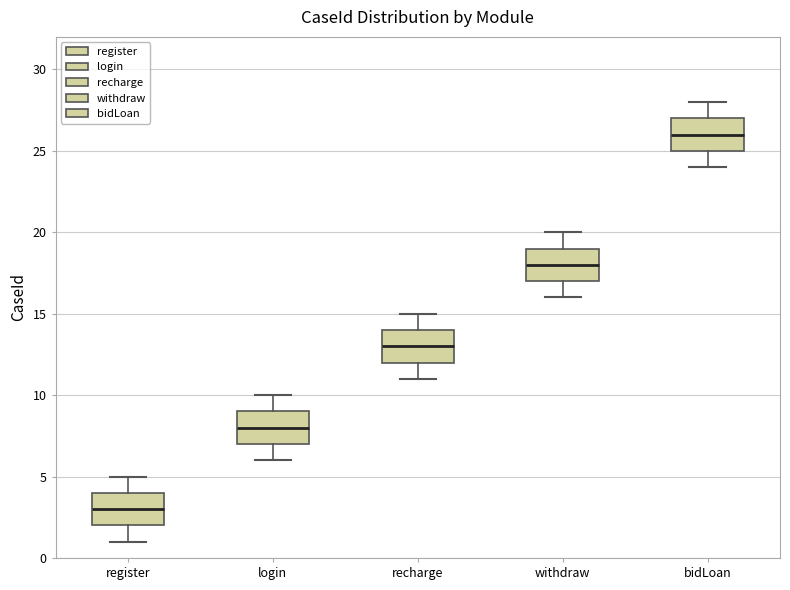

Reading left to right, transcribe this box plot: for each box, give where its median line is, the range the box spans, and where its two whiskers end, as read against the y-axis. The values are not printed on the chart, so give them approximately, as read against the axis.

register: median 3, box 2 to 4, whiskers 1 to 5
login: median 8, box 7 to 9, whiskers 6 to 10
recharge: median 13, box 12 to 14, whiskers 11 to 15
withdraw: median 18, box 17 to 19, whiskers 16 to 20
bidLoan: median 26, box 25 to 27, whiskers 24 to 28